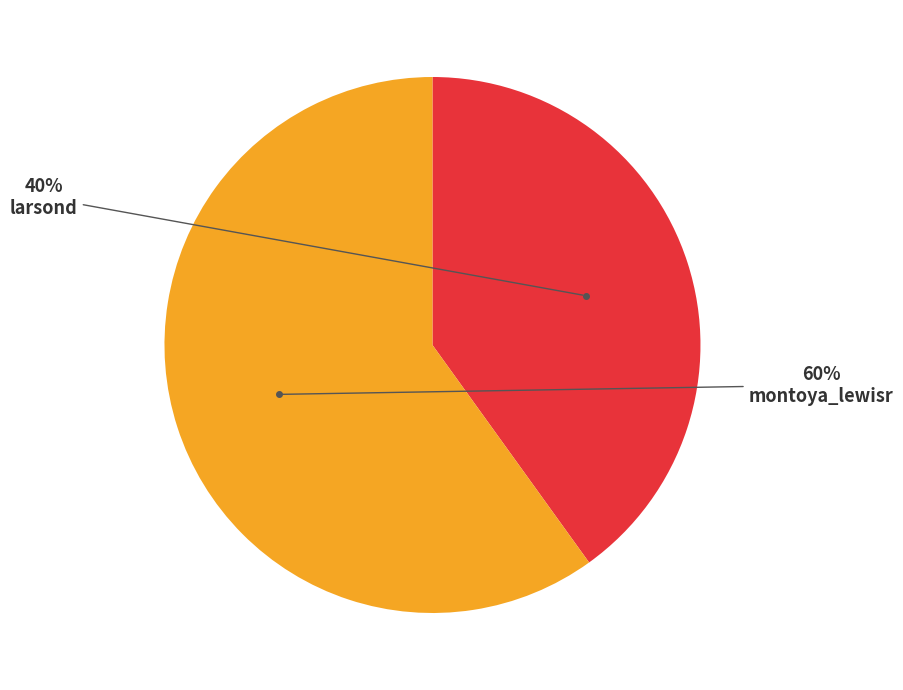

Which category accounts for the majority?

montoya_lewisr